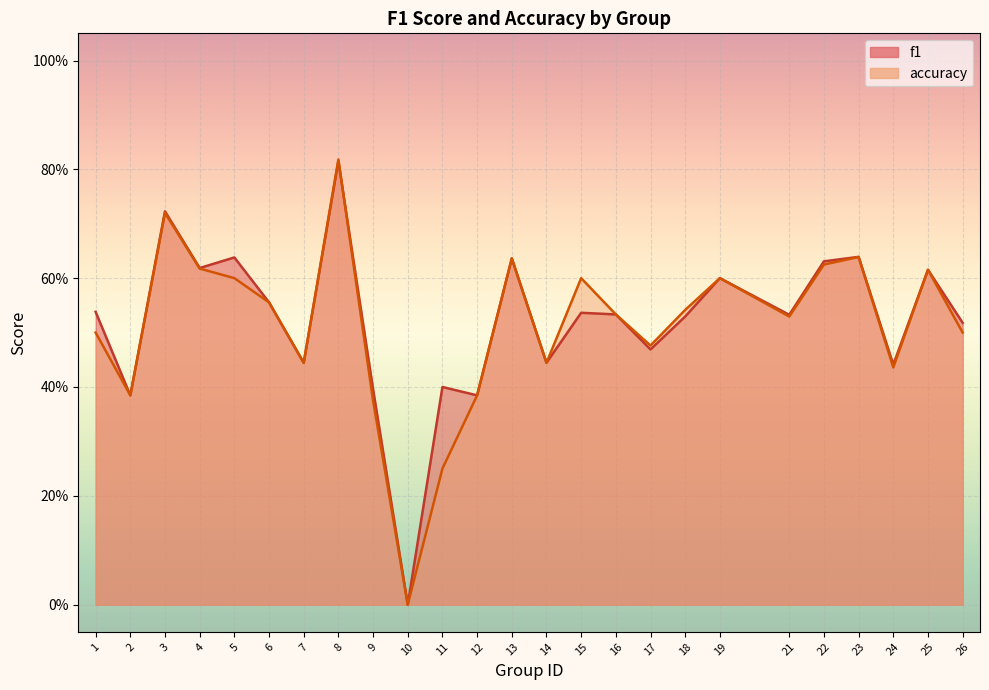

Where is the first local minimum for accuracy?

2